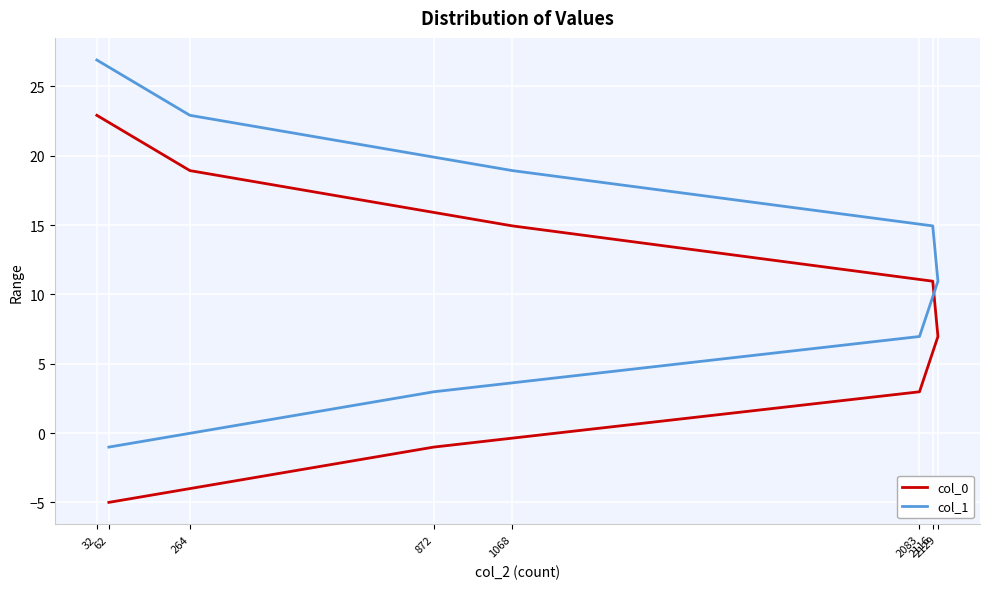

True or false: col_1 and col_0 cross at least once.

False